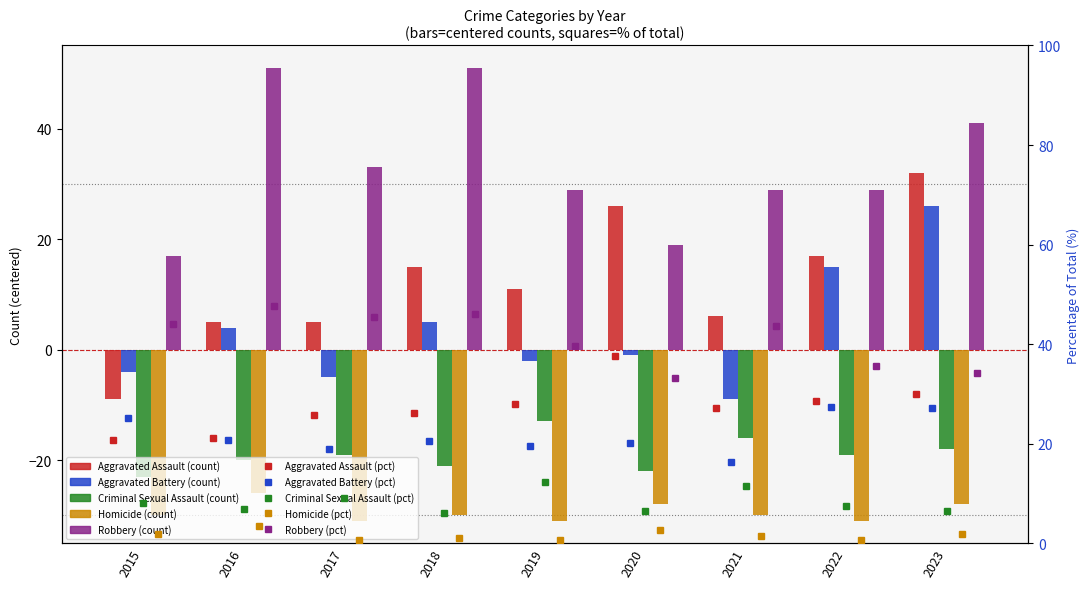

Are the bars grouped side by side (vs. stacked)?

Yes